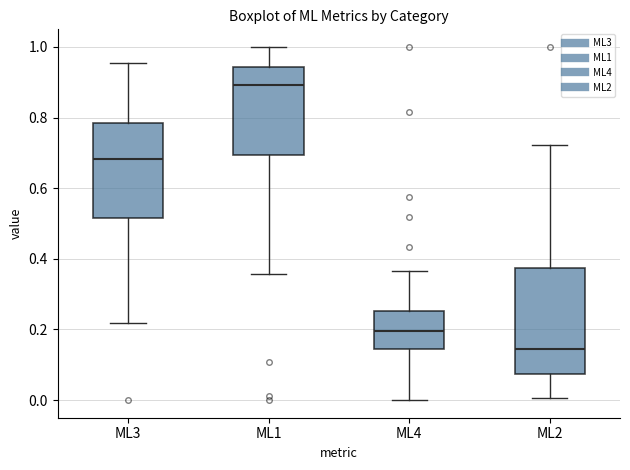

Which box's median line is the lowest?

ML2